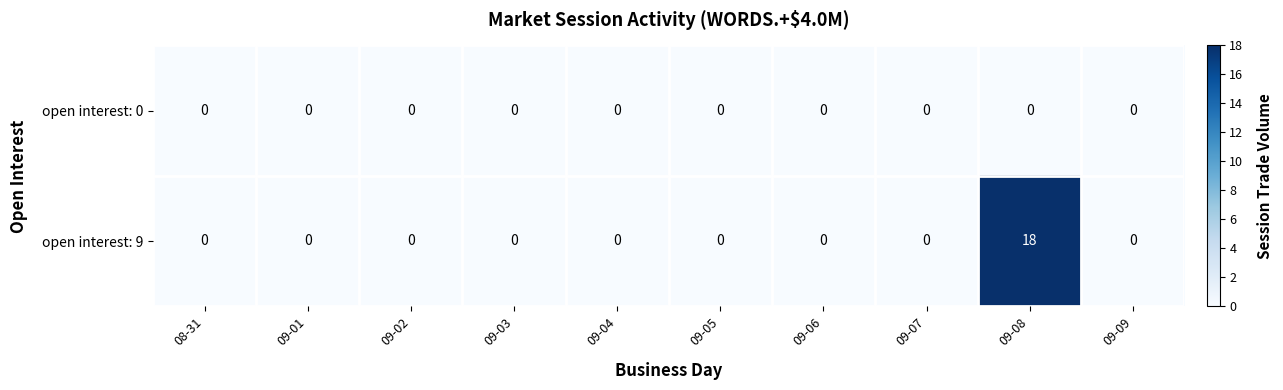

At how many categories does at least one series exceed 1?

1